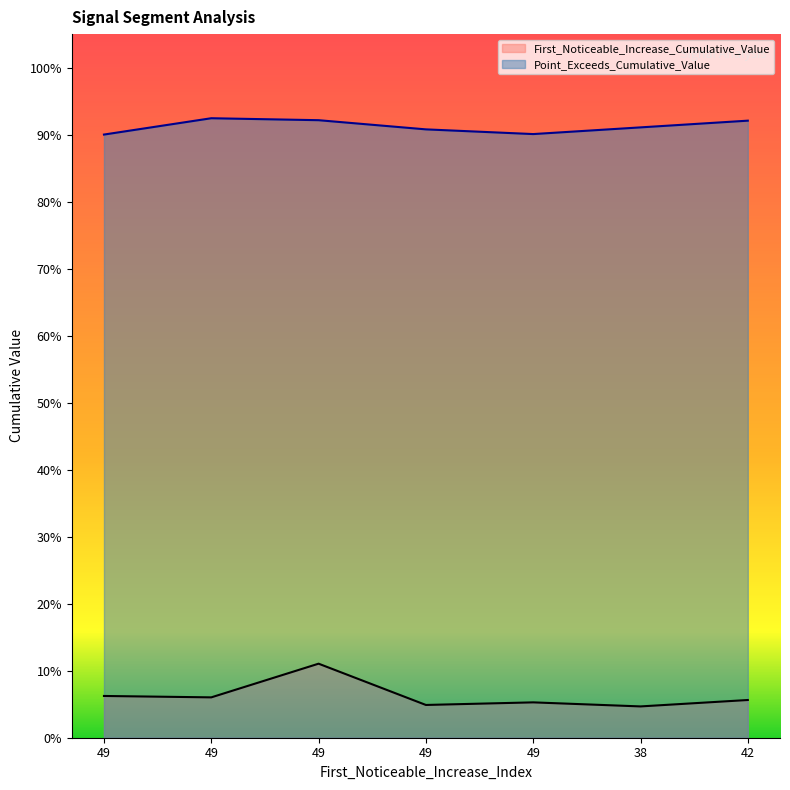

How many lines are shown in the chart?

2